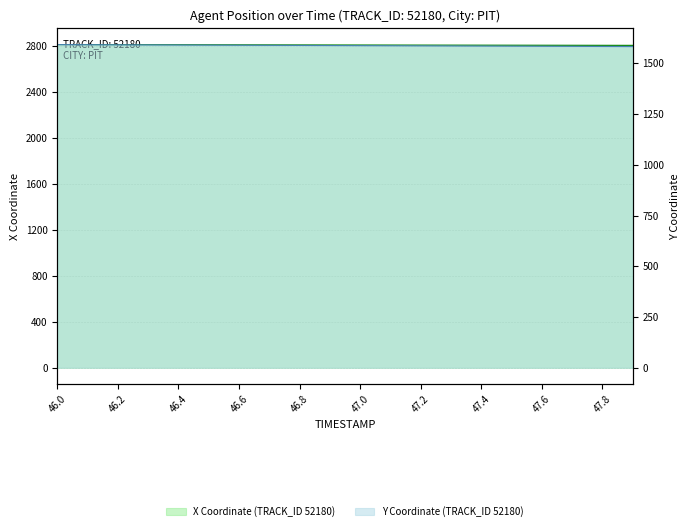

How many data points in Y are less than 1587?

10